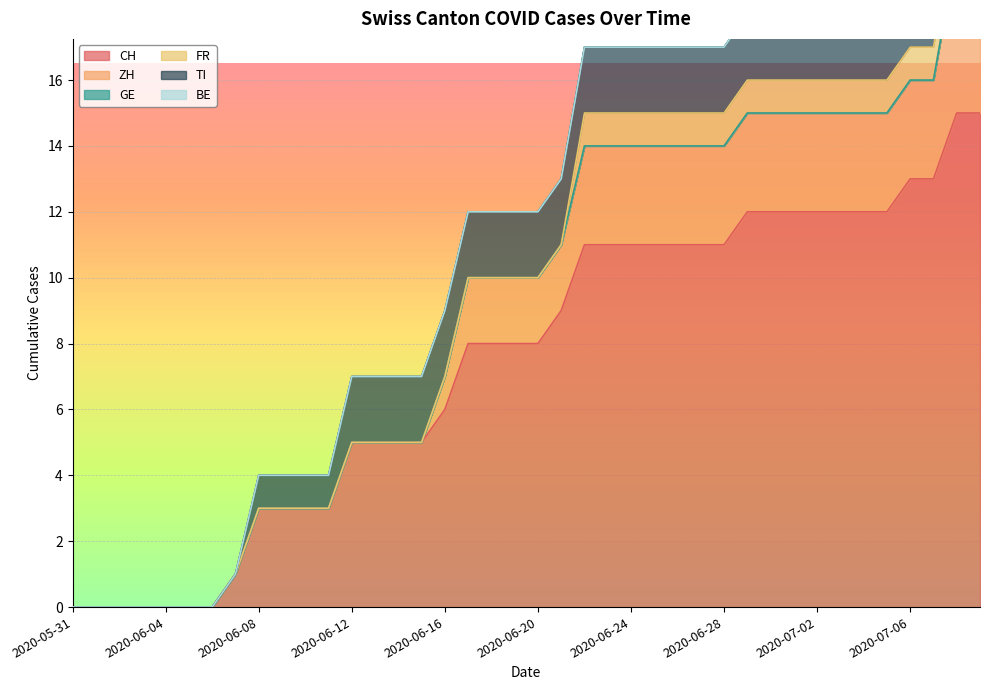

What is the label of the 21st point from the left?

2020-06-20